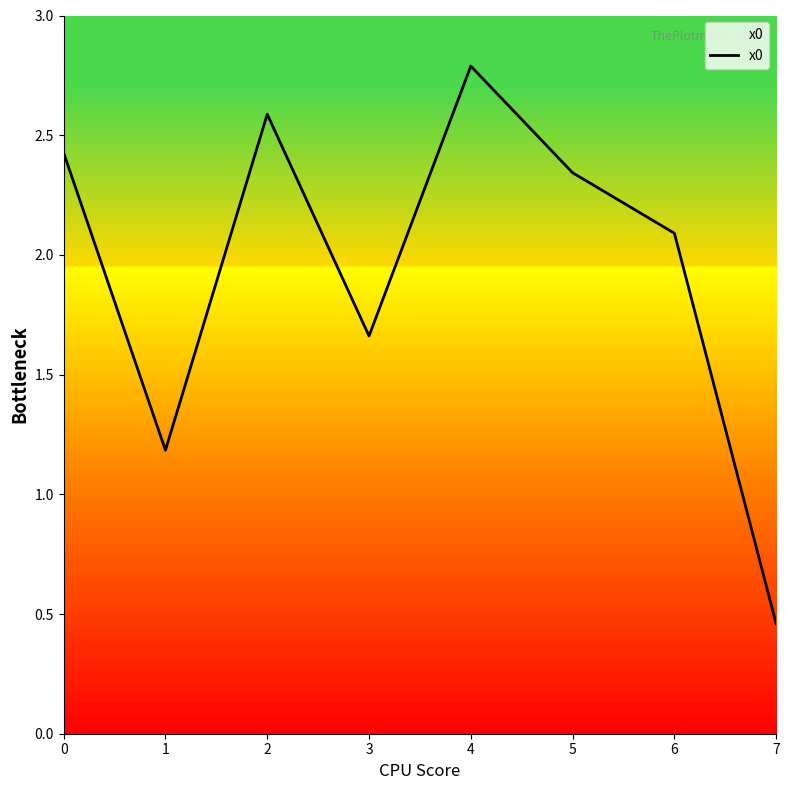

List the labels in order of value, smallest first.

7, 1, 3, 6, 5, 0, 2, 4